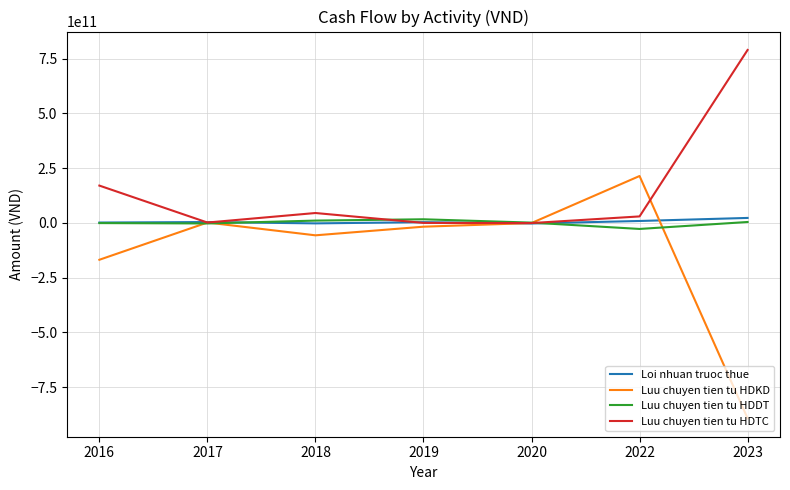

What is the difference between the second highest and minimum values in the Loi nhuan truoc thue series?

11413870729